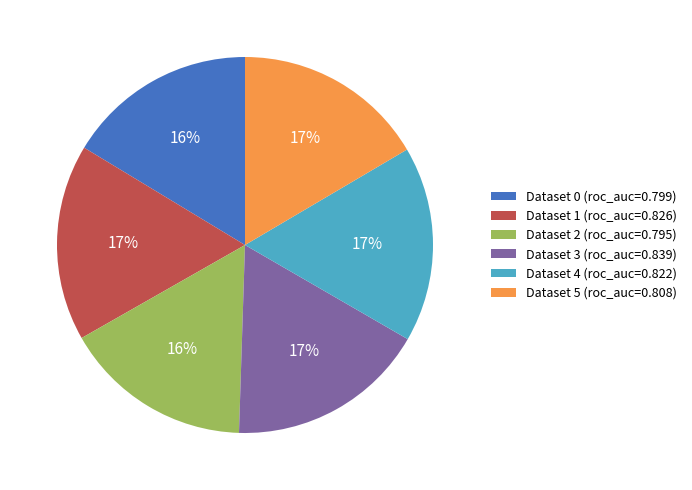

Is the sum of Dataset 4 (roc_auc=0.822) and Dataset 5 (roc_auc=0.808) greater than half?

No